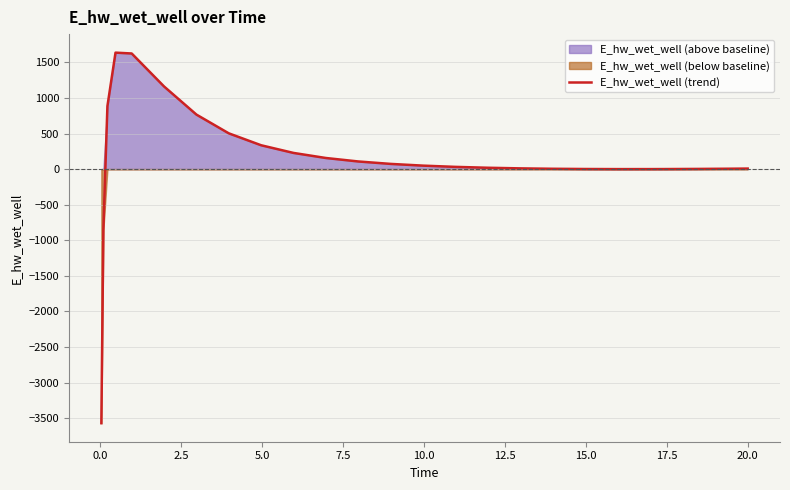

What is the smallest value displayed?

-3570.9